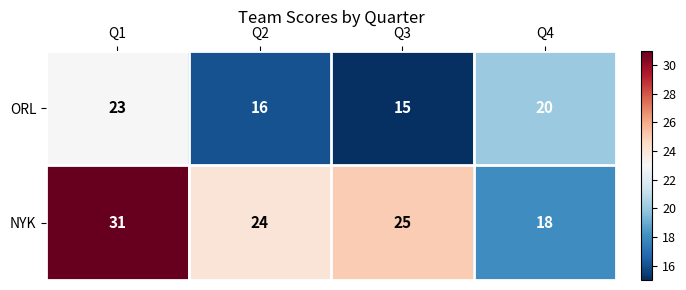

What value does the ORL series have at Q4?

20